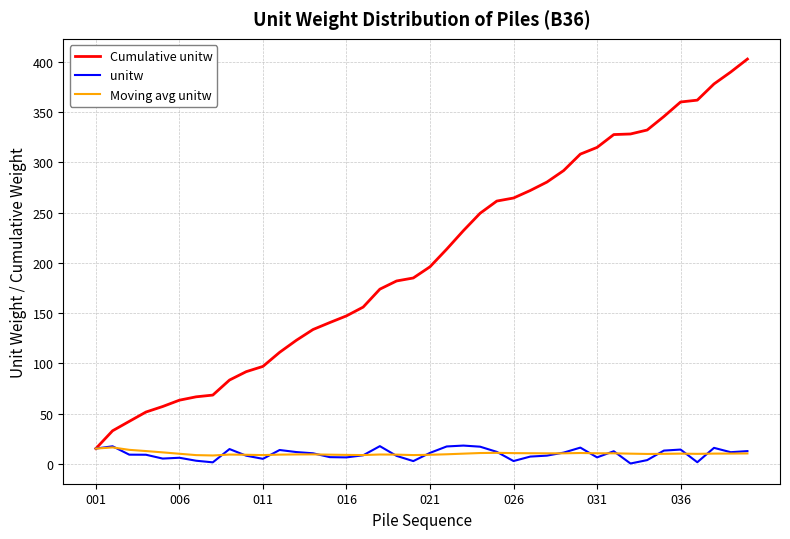

What is the maximum value shown in the chart?

402.5